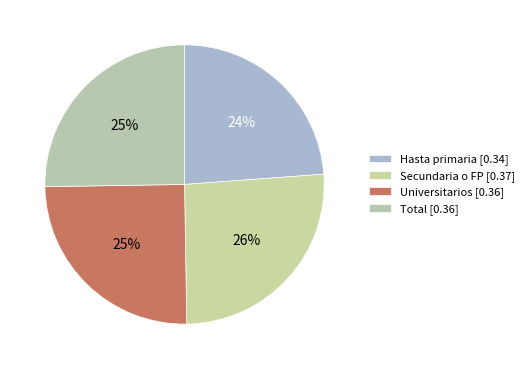

To the nearest percent, what is the average slice percentage?

25%